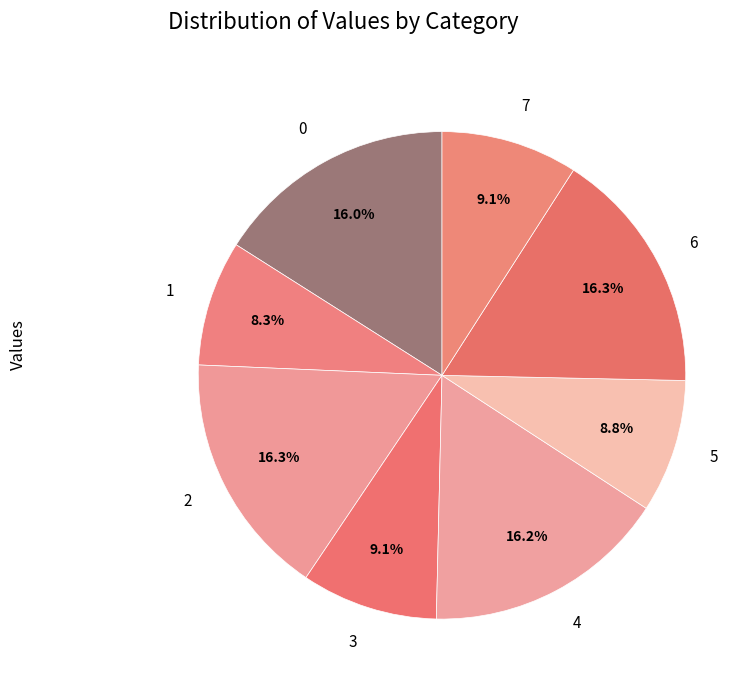

Does any single category account for the majority?

No